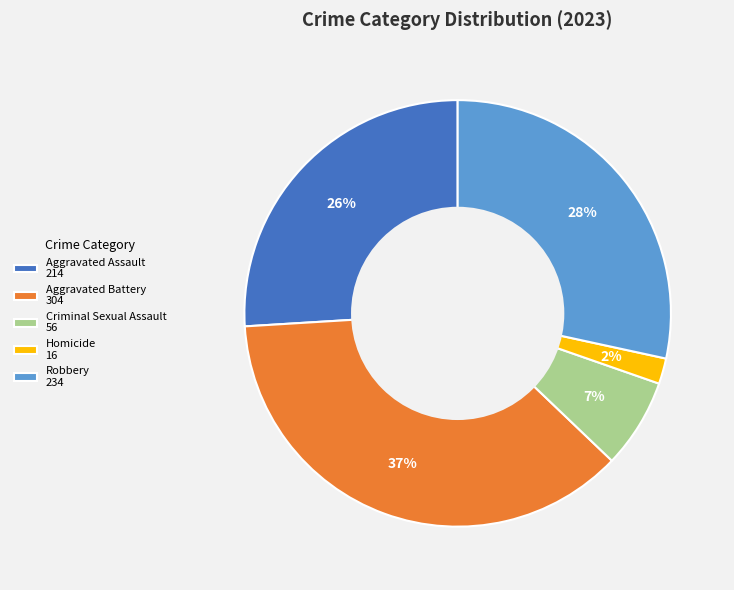

Do Aggravated Assault 214 and Robbery 234 together represent more than half of the pie?

Yes